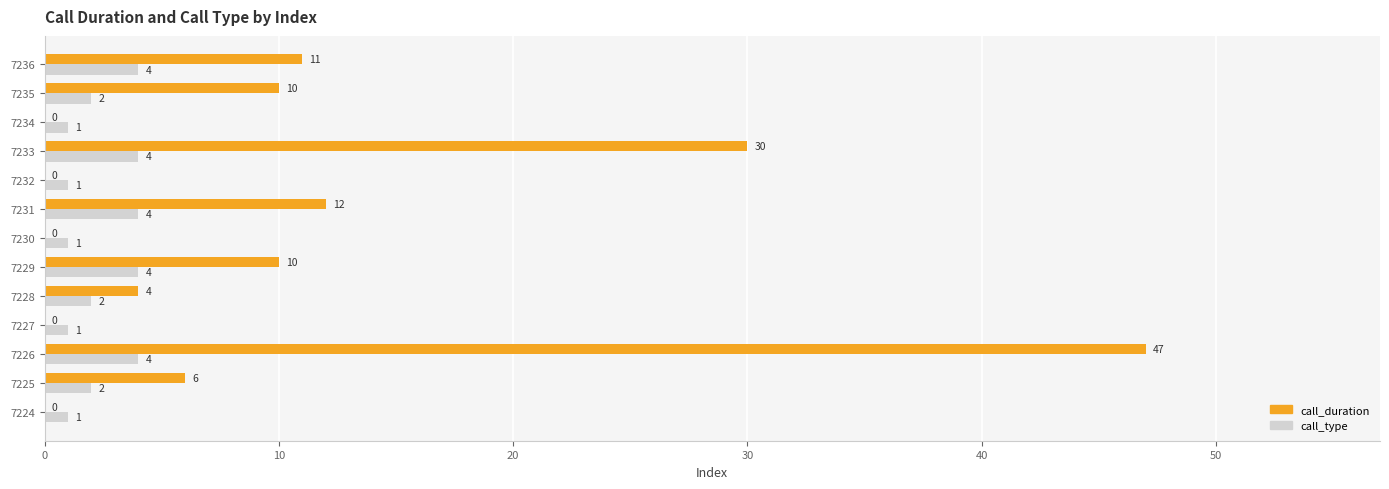

How many call_type values are between 1 and 4?

13